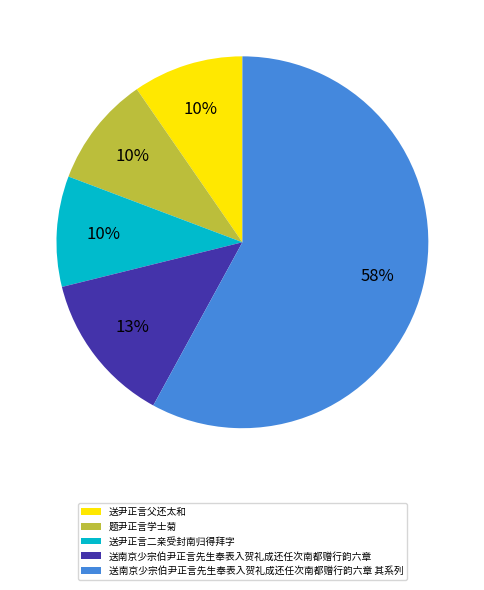

To the nearest percent, what is the difference between the largest and smallest slice percentages?

48%